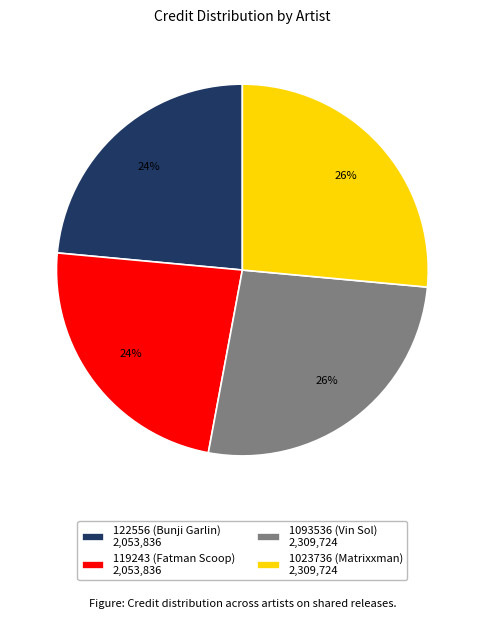

To the nearest percent, what is the combined percentage of 122556 (Bunji Garlin) 2,053,836 and 1023736 (Matrixxman) 2,309,724?

50%